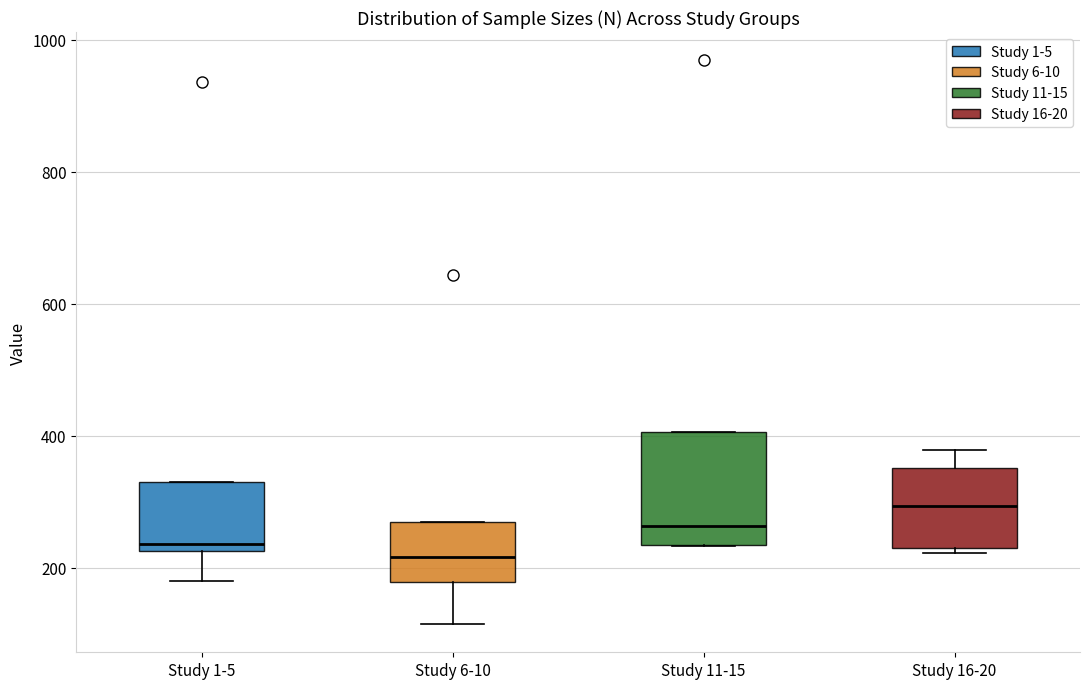

Reading left to right, transcribe this box plot: for each box, give where its median line is, the range the box spans, and where its two whiskers end, as read against the y-axis. The values are not printed on the chart, so give them approximately, as read against the axis.

Study 1-5: median 240, box 220 to 340, whiskers 180 to 340
Study 6-10: median 220, box 180 to 280, whiskers 120 to 280
Study 11-15: median 260, box 240 to 400, whiskers 240 to 400
Study 16-20: median 300, box 240 to 360, whiskers 220 to 380